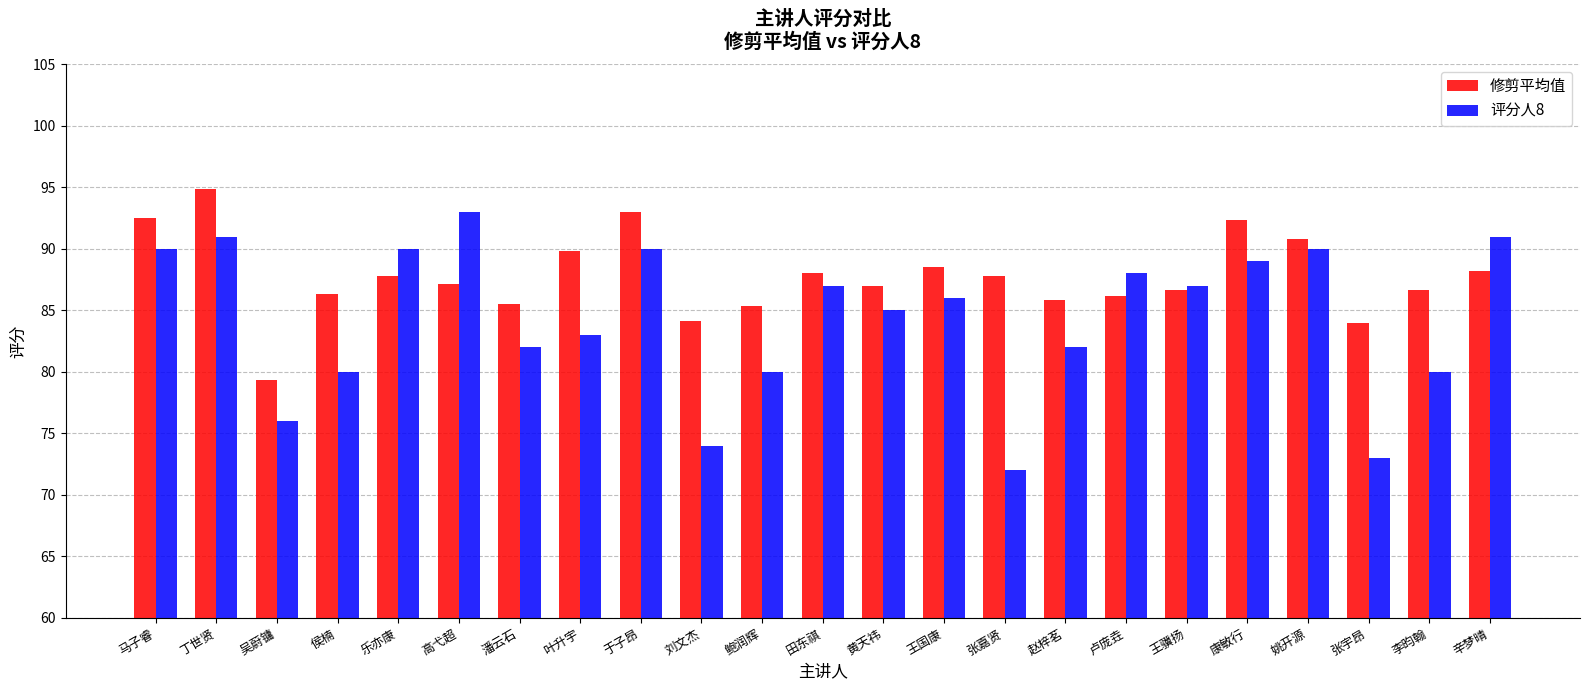

Where does the 修剪平均值 series first go above 87?

马子睿